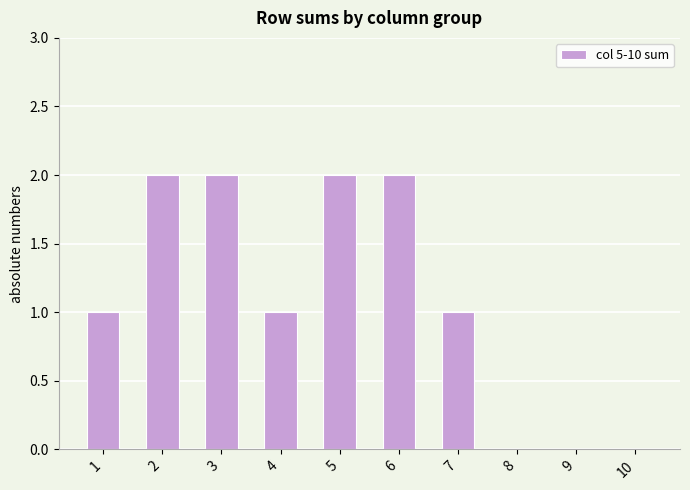

How many data points does each series have?

10